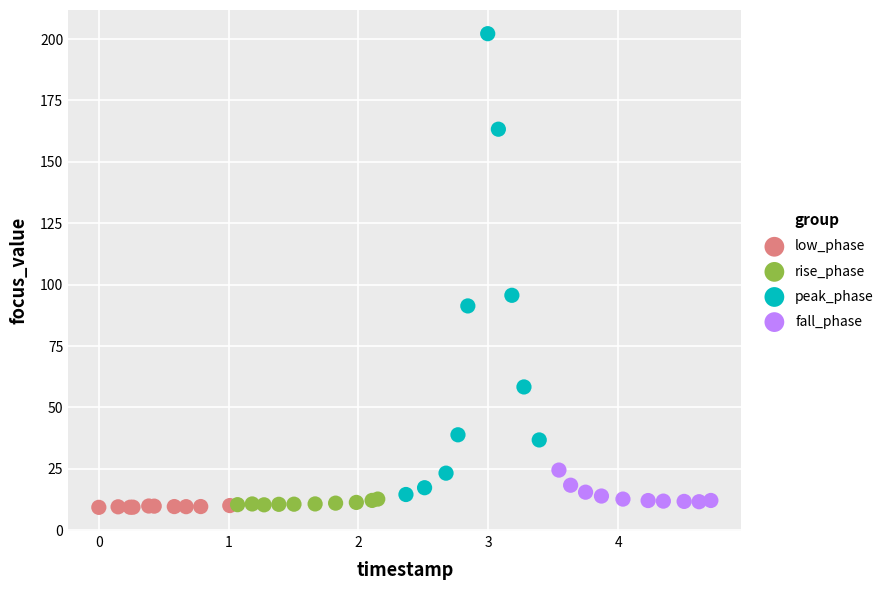

Which series has the largest Y range (max minus min)?

peak_phase